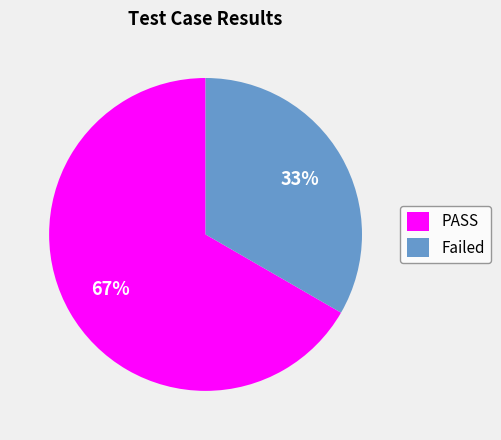

Which slice is the smallest?

Failed